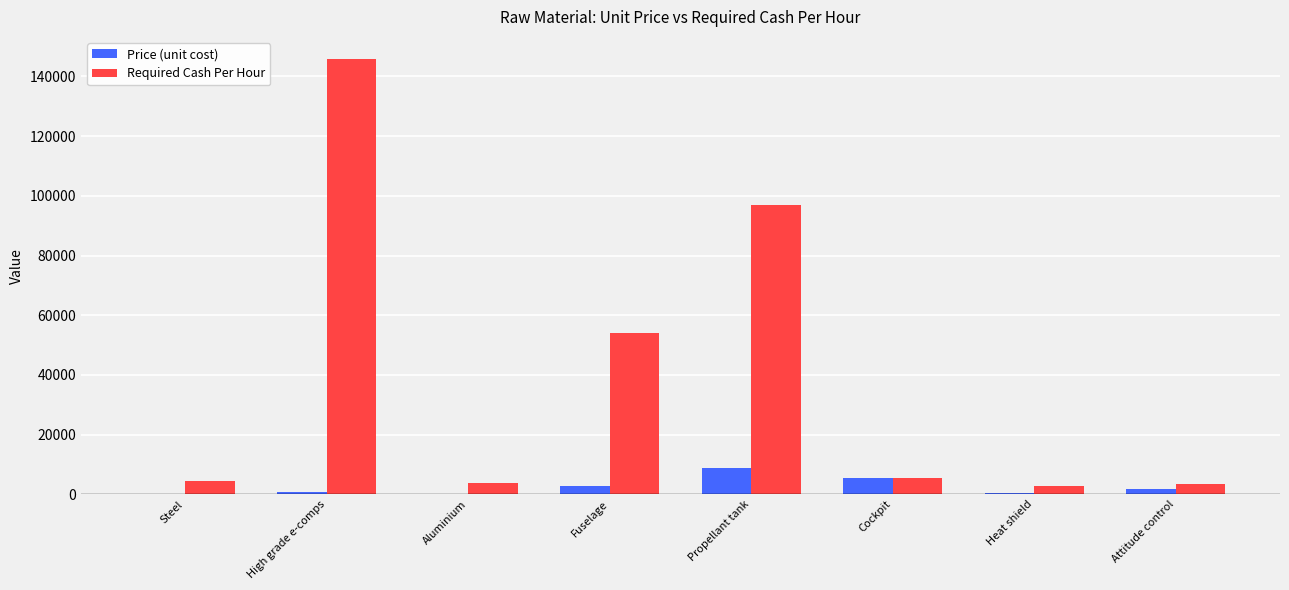

Which series has the largest range (max minus min)?

Required Cash Per Hour